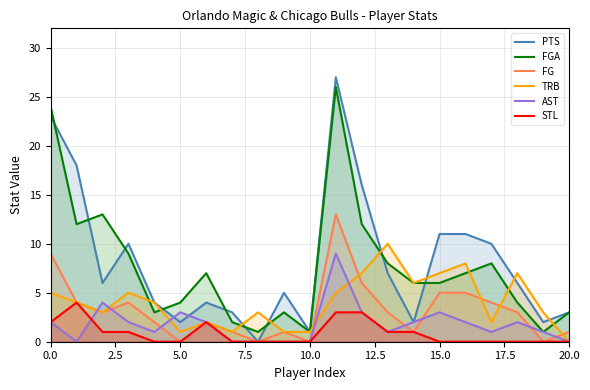

Which series has the largest range (max minus min)?

PTS